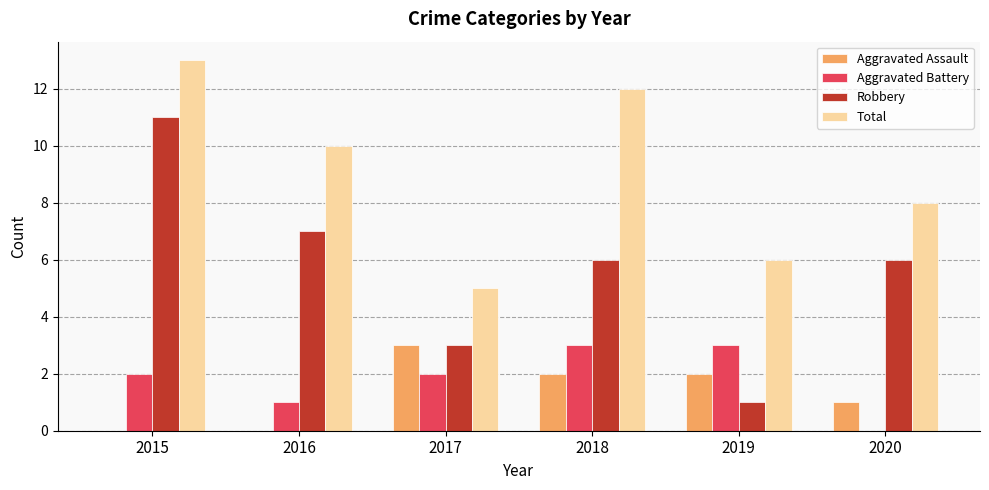

Between 2016 and 2020, which series saw the biggest shift?

Total